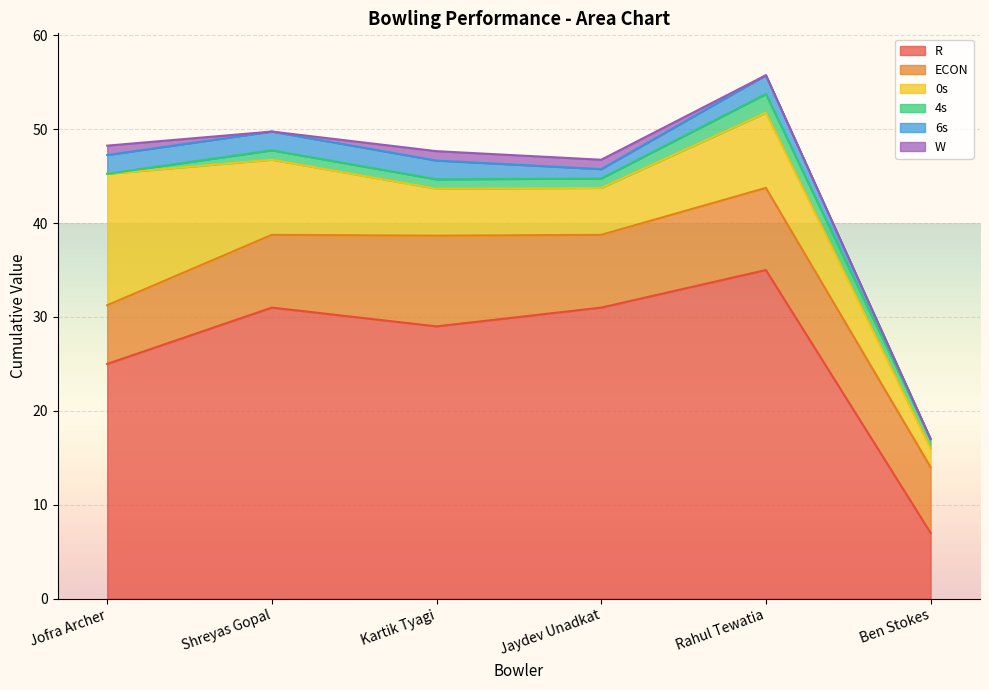

What is the label of the 5th point from the right?

Shreyas Gopal